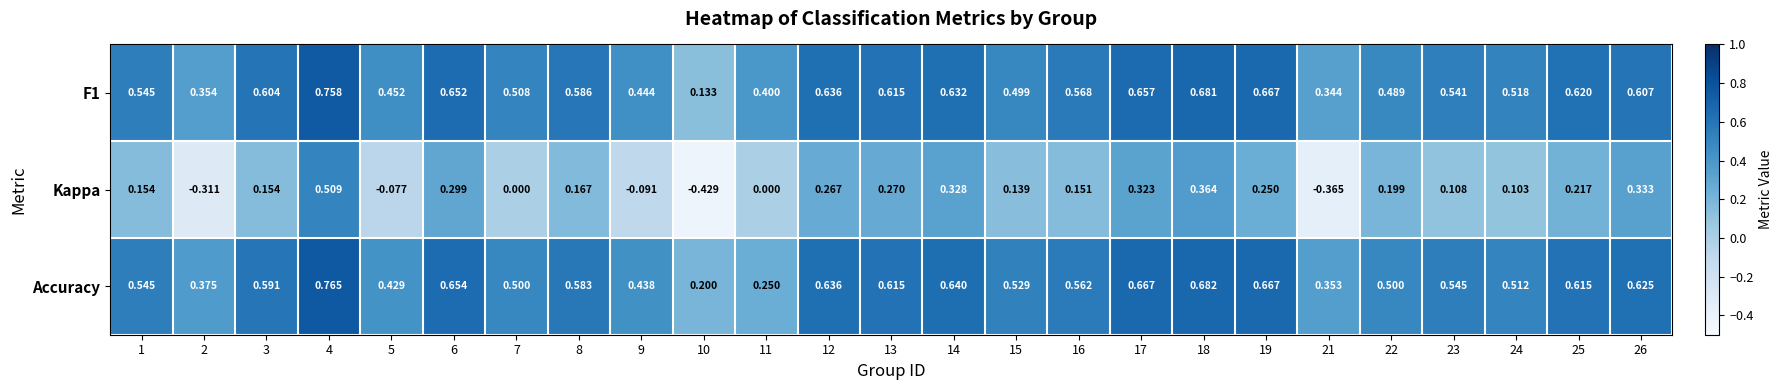

Is the value of F1 at 4 greater than the value of Kappa at 14?

Yes